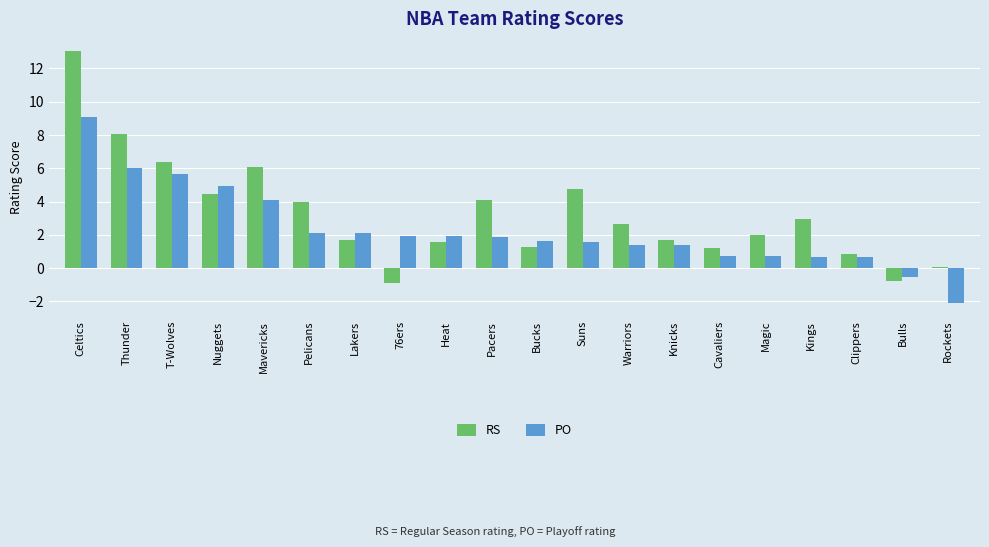

Which series changed the most between Pacers and Kings?

PO